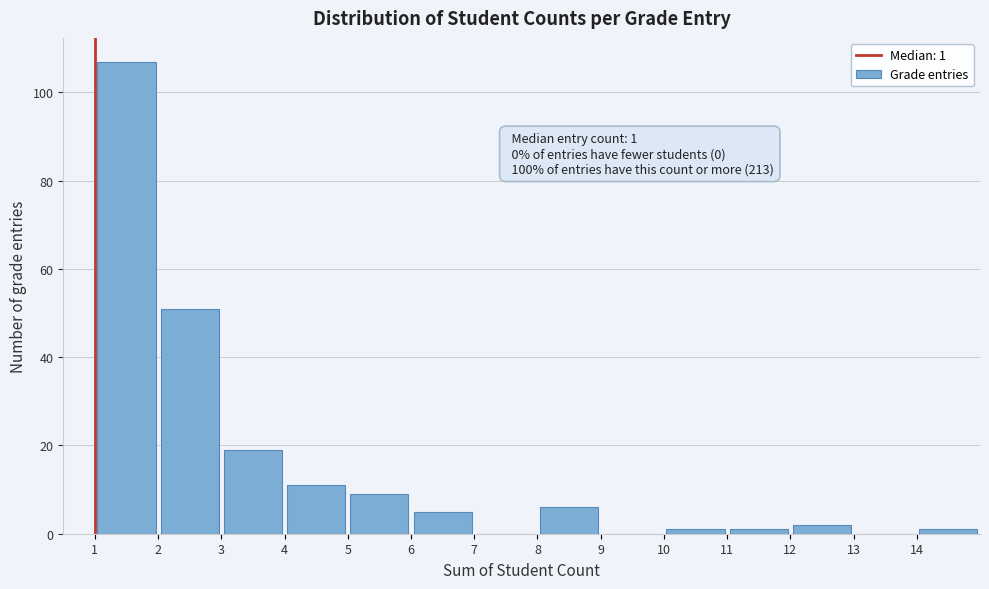

Which range on the x-axis has the tallest bar?

1 to 2